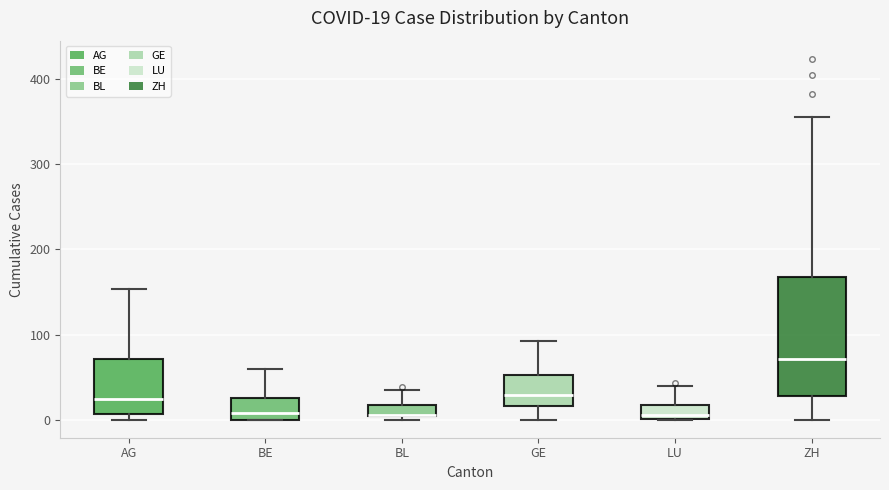

Comparing the boxes themselves (not the whiskers), which one is the tallest?

ZH